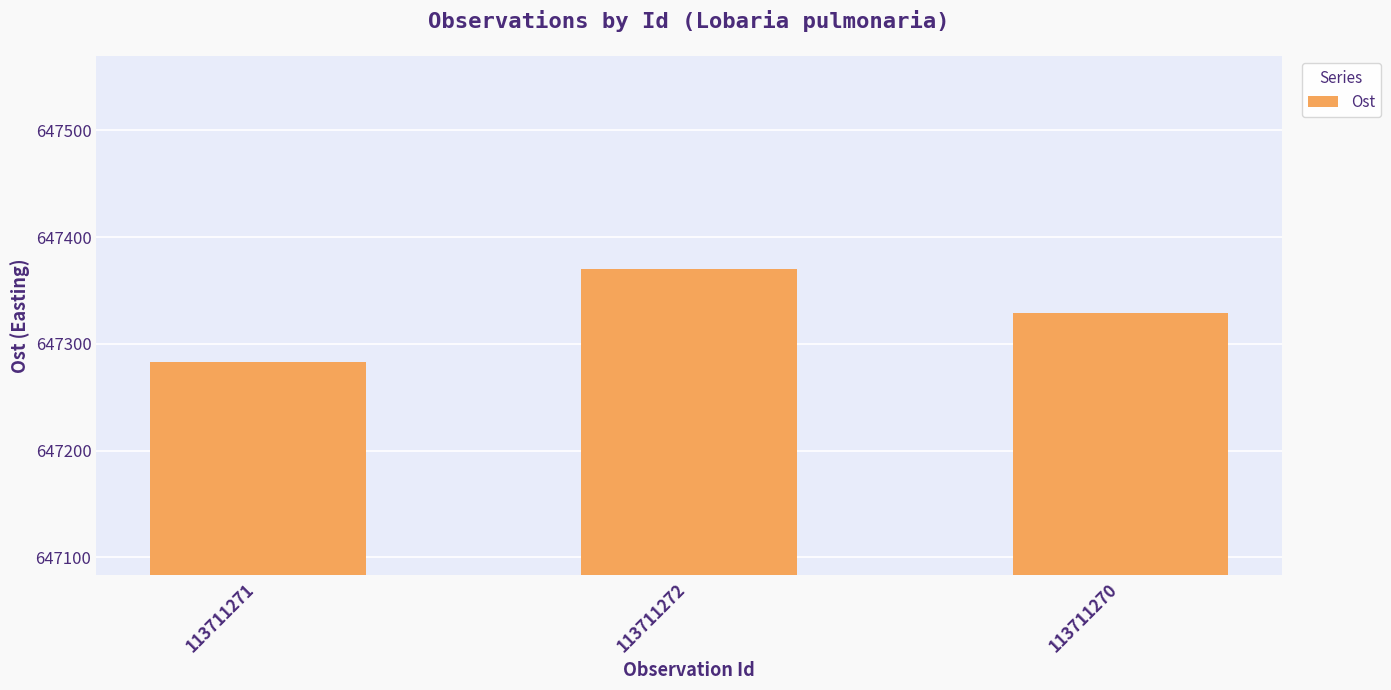

Read the value at 113711271, to the nearest 5.

647285